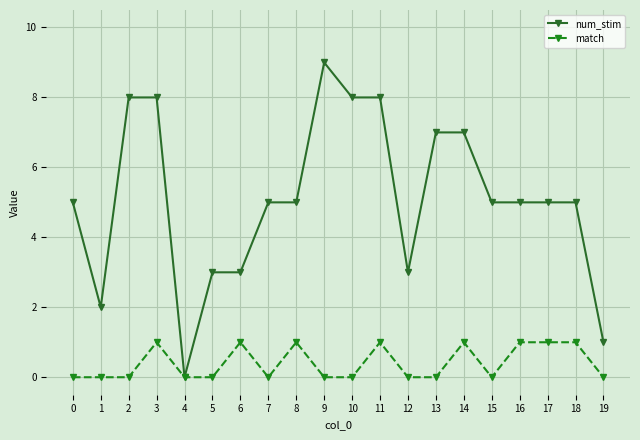

The value of num_stim at 11 is 14. True or false?

False